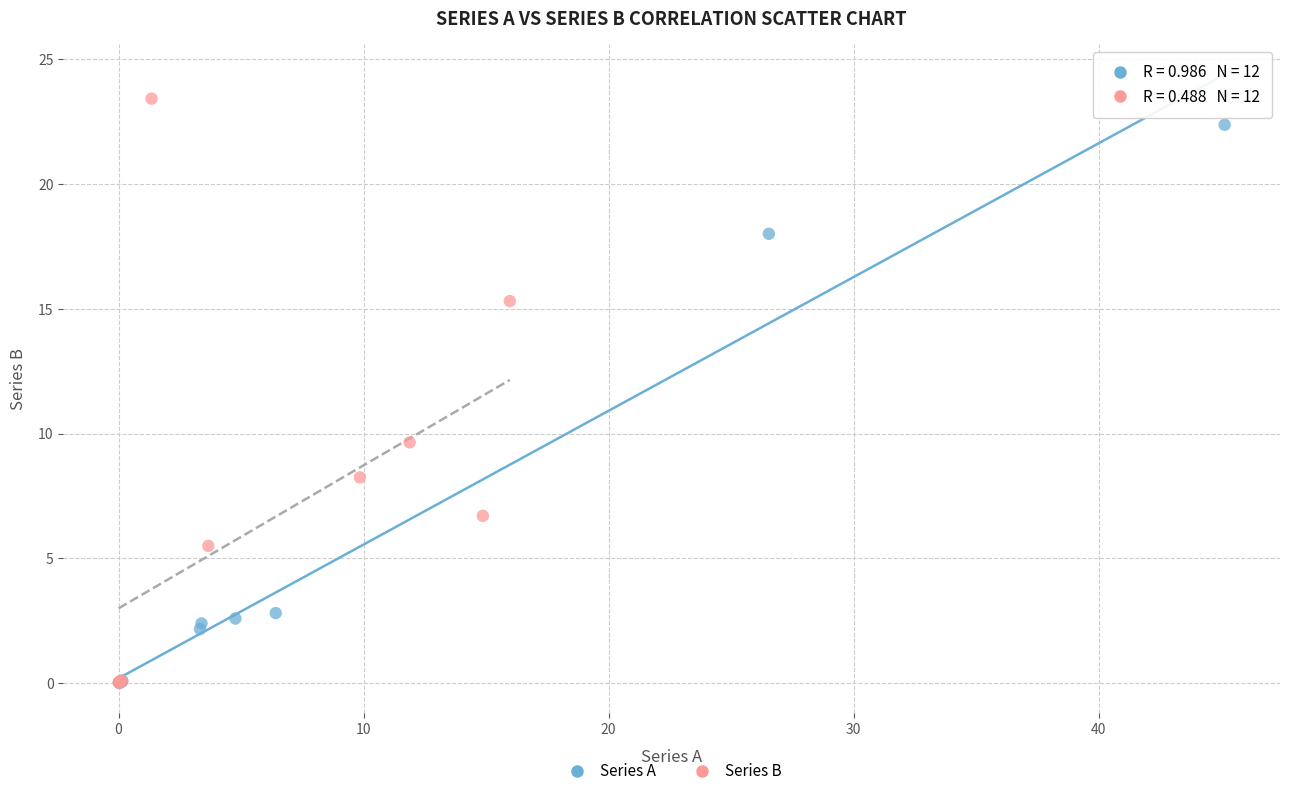

What are all the series names shown in the legend?

Series A, Series B